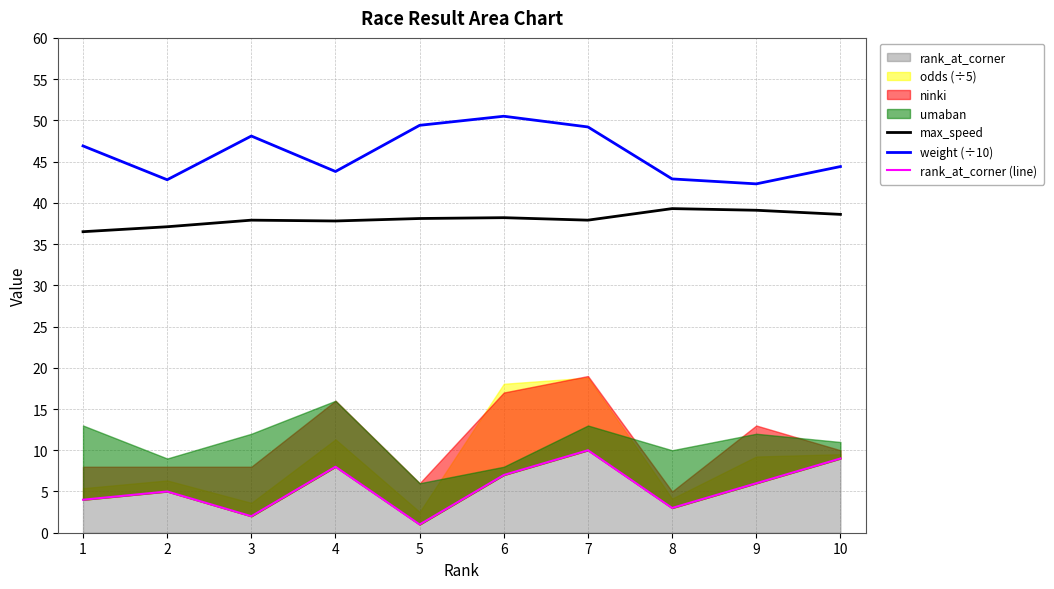

What is the total value across all series at 6?

95.7